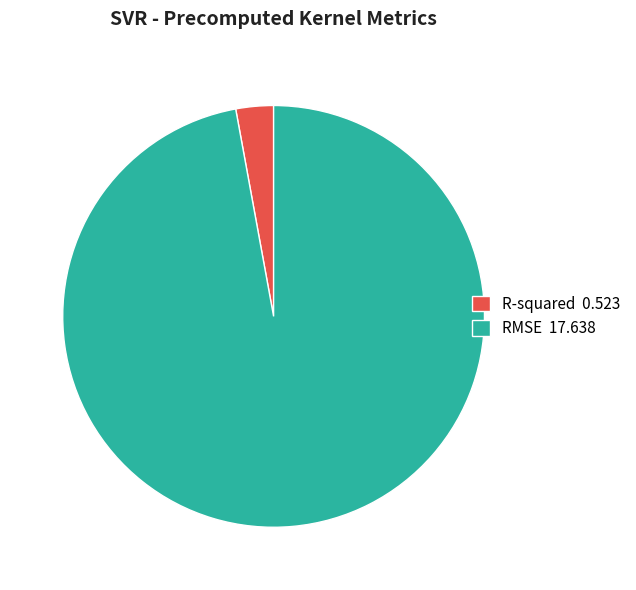

Is the sum of RMSE 17.638 and R-squared 0.523 greater than half?

Yes